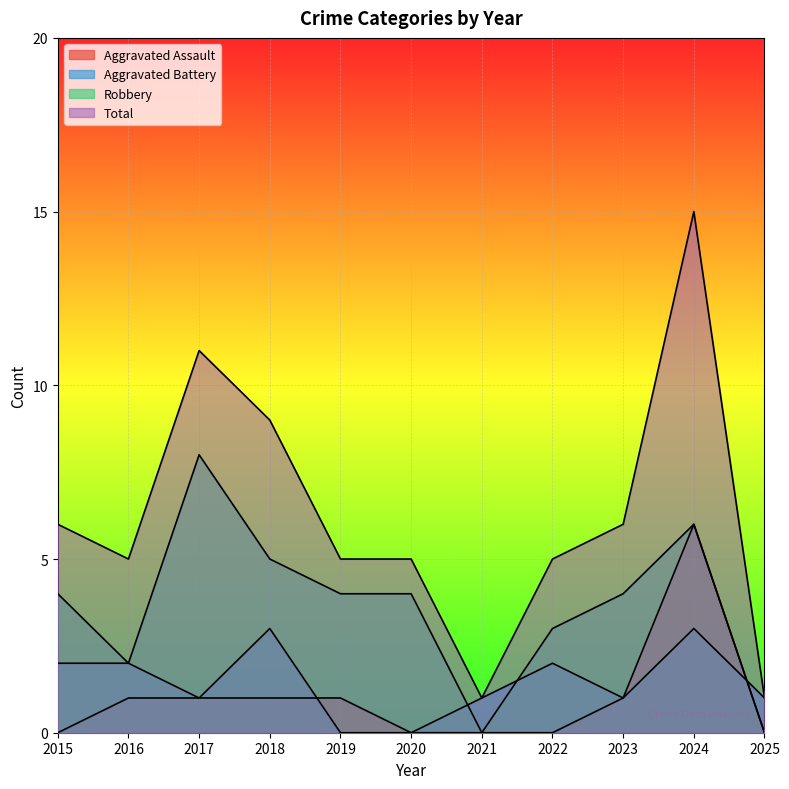

Reading left to right, transcribe all the data shown in this chart.

Aggravated Assault: 2015=0	2016=1	2017=1	2018=1	2019=1	2020=0	2021=0	2022=0	2023=1	2024=6	2025=0
Aggravated Battery: 2015=2	2016=2	2017=1	2018=3	2019=0	2020=0	2021=1	2022=2	2023=1	2024=3	2025=1
Robbery: 2015=4	2016=2	2017=8	2018=5	2019=4	2020=4	2021=0	2022=3	2023=4	2024=6	2025=0
Total: 2015=6	2016=5	2017=11	2018=9	2019=5	2020=5	2021=1	2022=5	2023=6	2024=15	2025=1